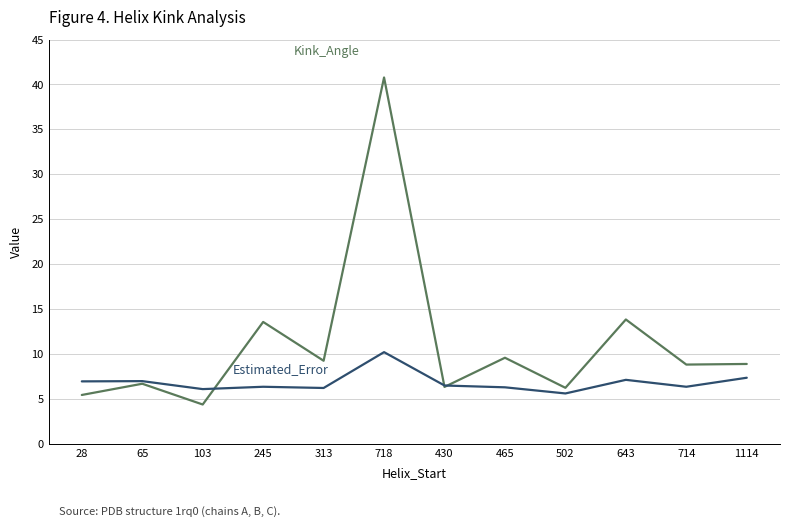

What is the spread (max minus min) of values at 502?

0.6